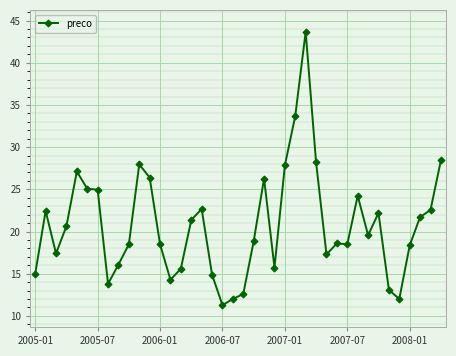

What is the difference between the maximum and minimum values?

32.4